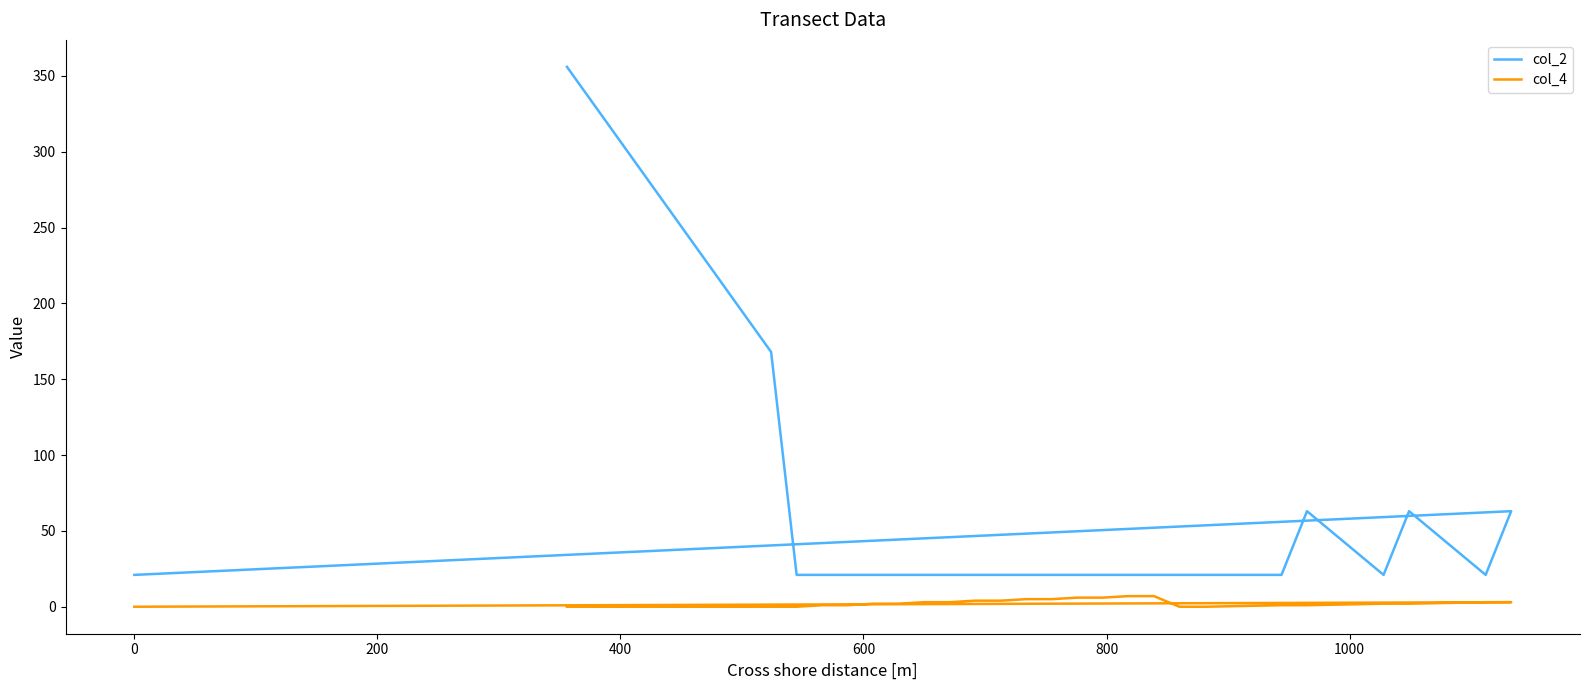

True or false: col_2 and col_4 intersect in this chart.

False